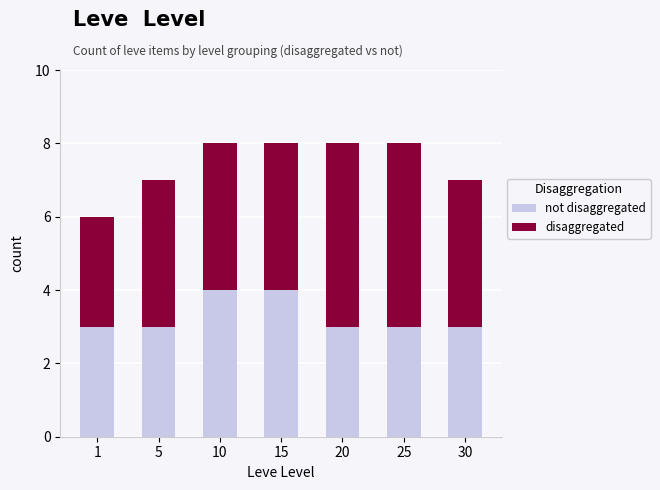

What is the total value across all series at 25?

8